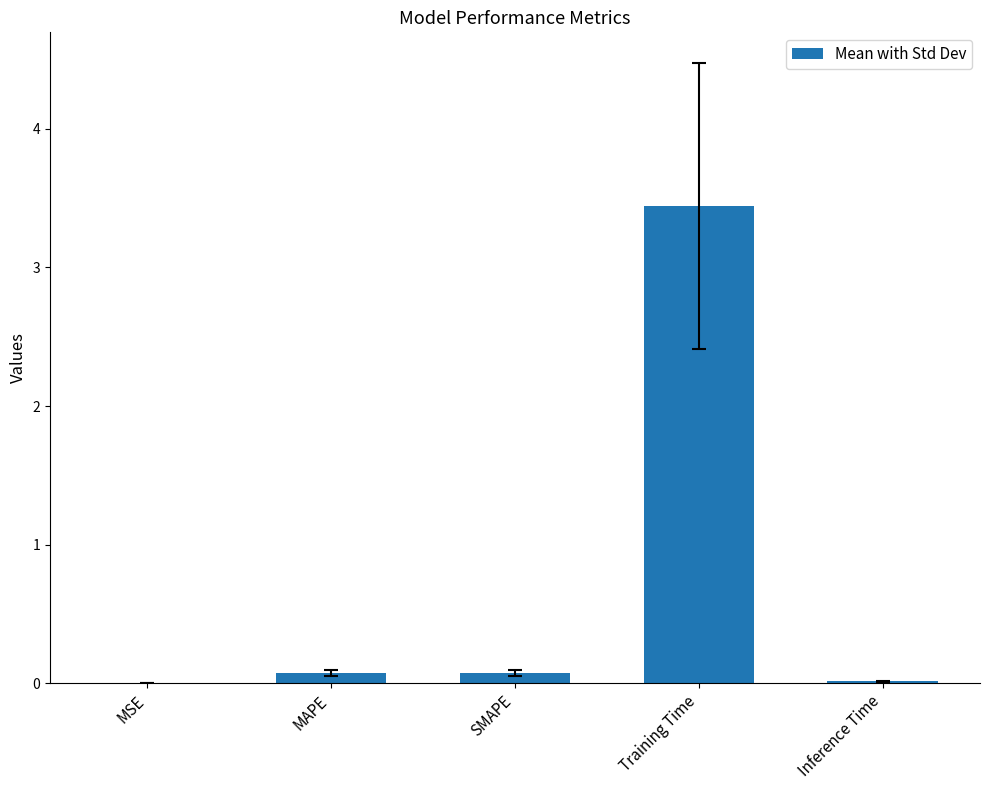

At which category does the chart reach its peak across all series?

Training Time